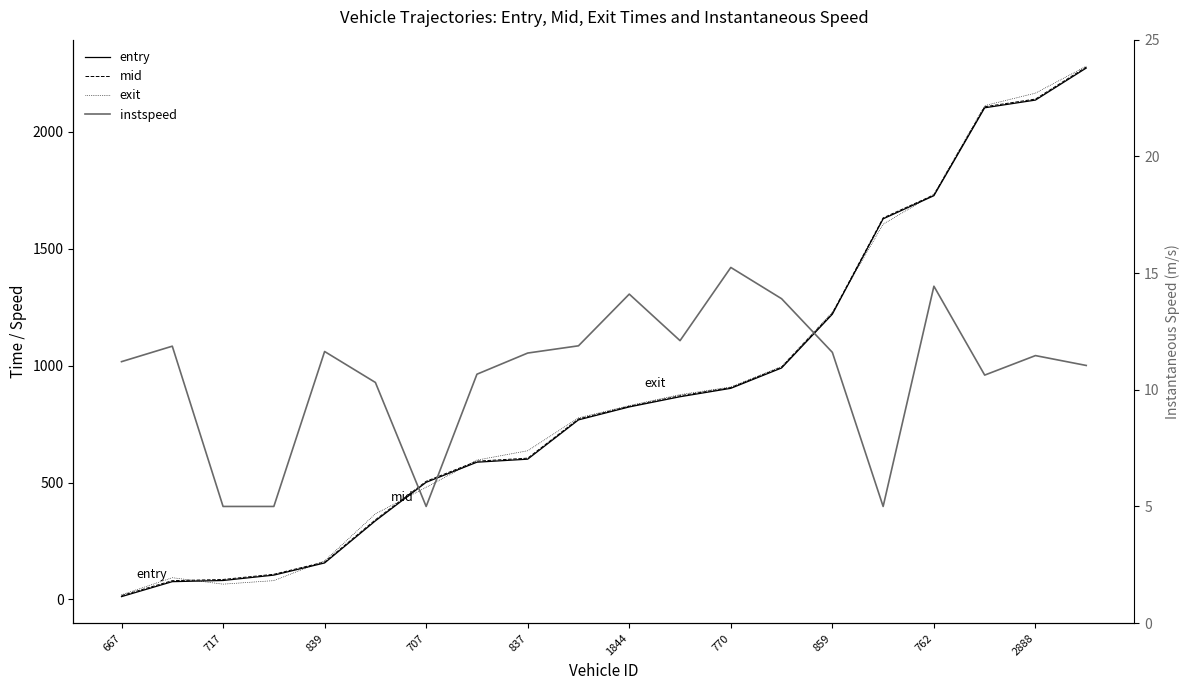

Is this an area chart (filled region under the line)?

No